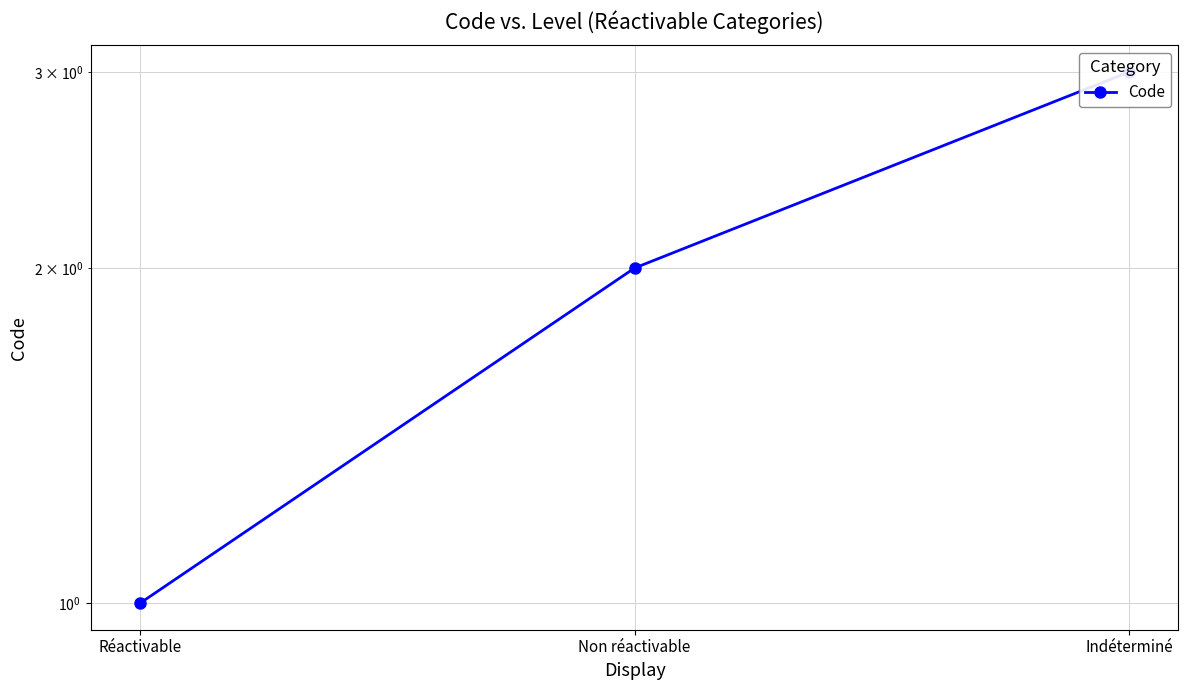

Reading left to right, what are all the values shown in this chart?

1	2	3